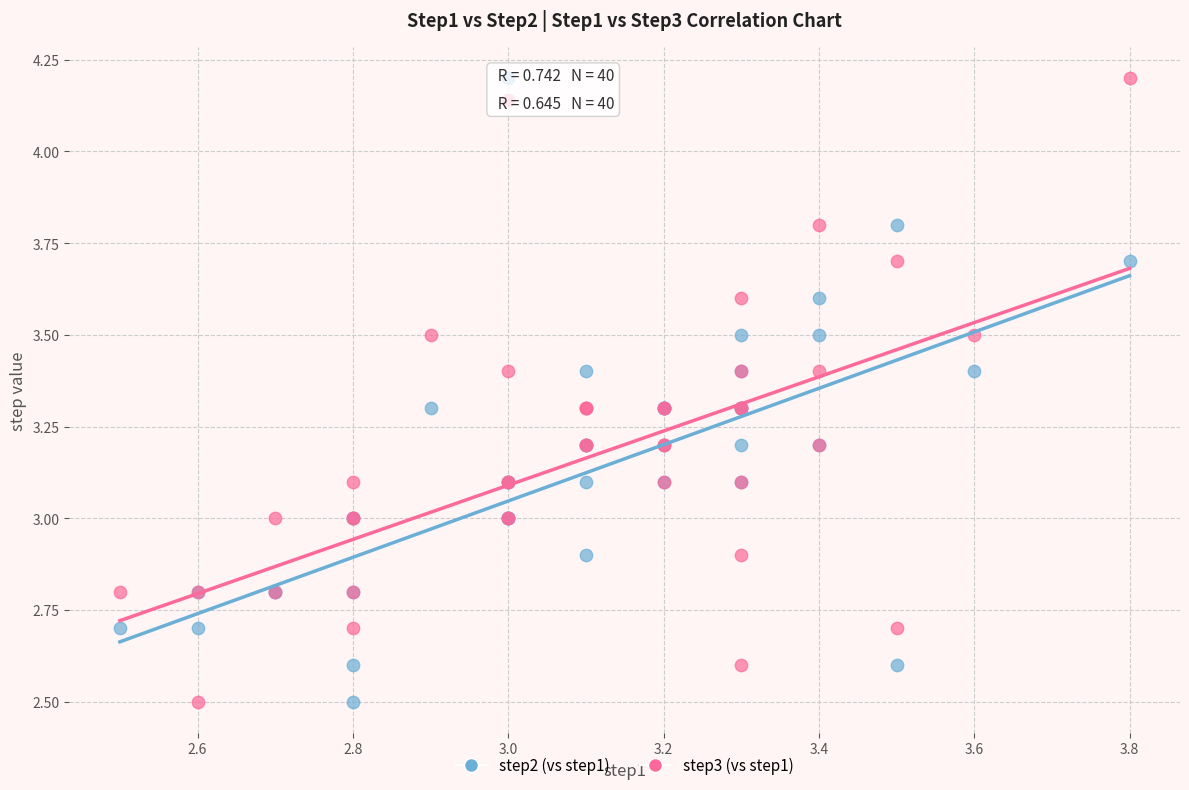

Which series contains the highest Y value?

step3 (vs step1)